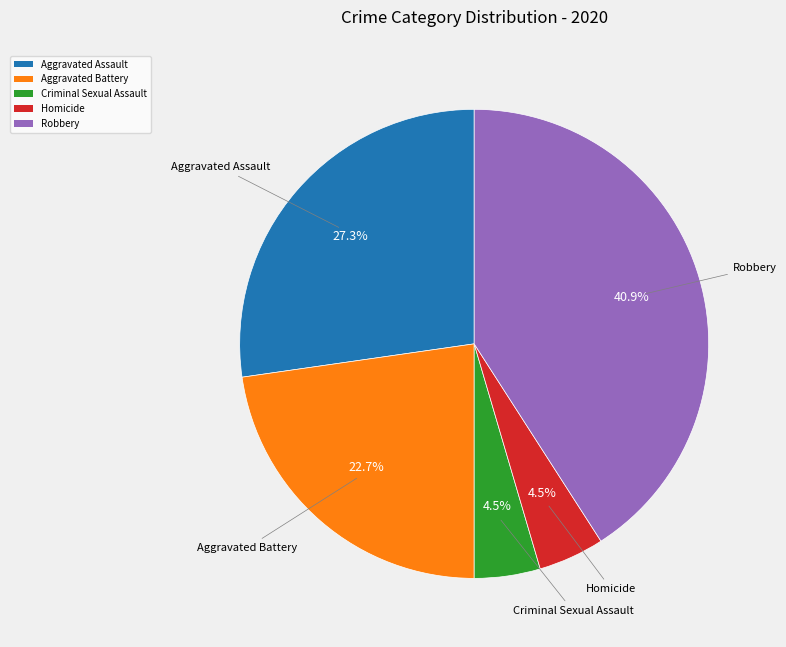

Which slice is the largest?

Robbery